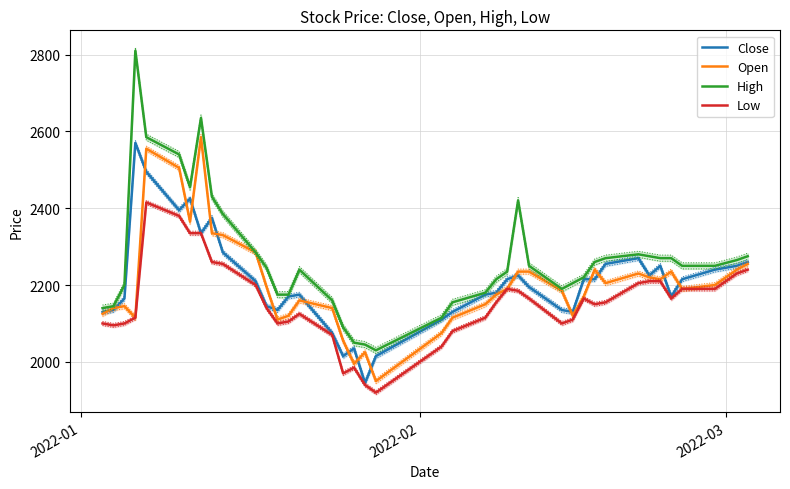

How many interior local valleys does the Low series have?

7